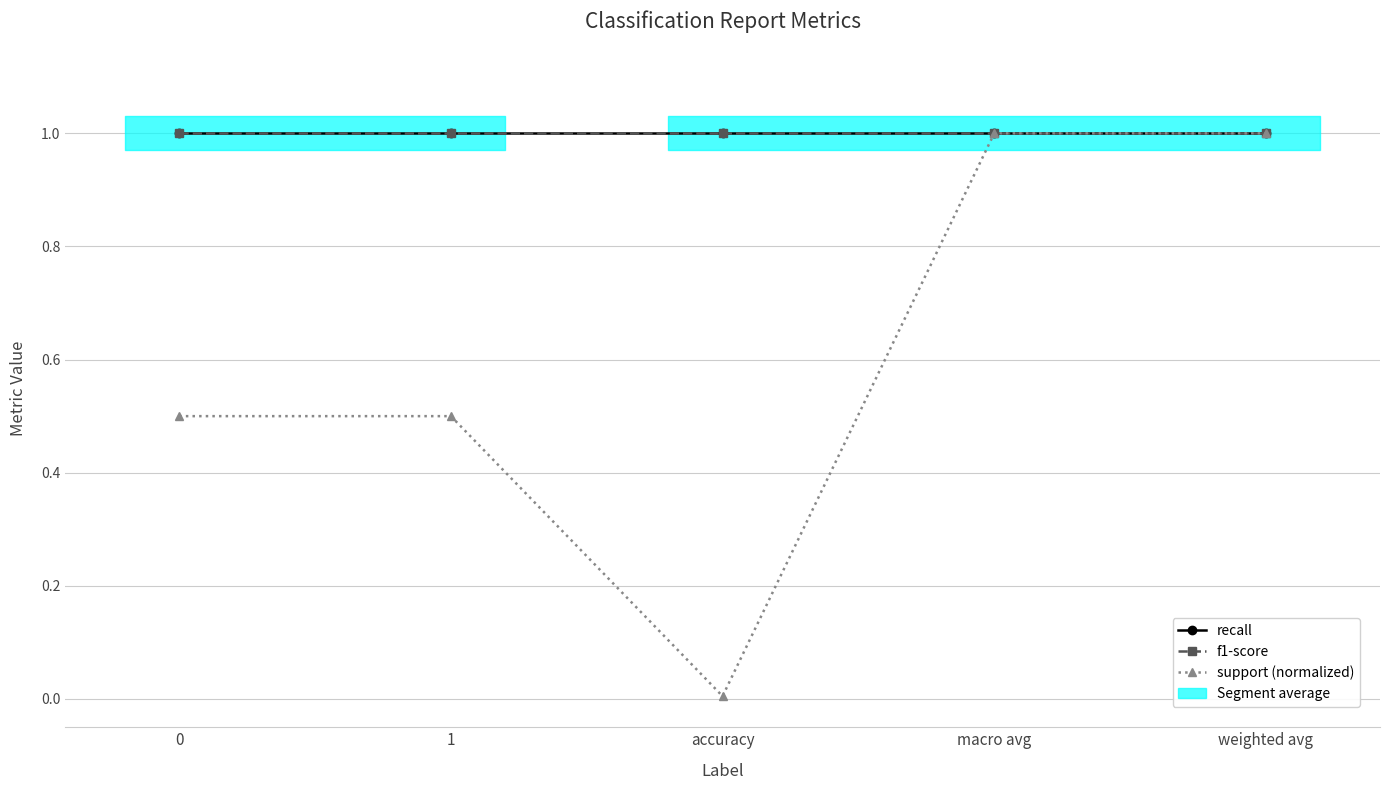

True or false: recall and f1-score cross at least once.

False